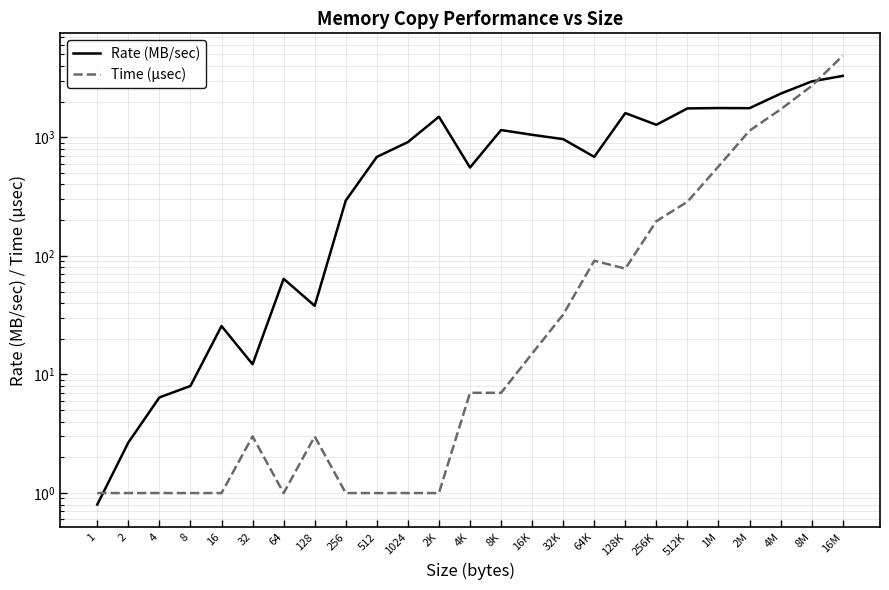

What is the difference between the maximum and minimum values in the Time (µsec) series?

4862.0